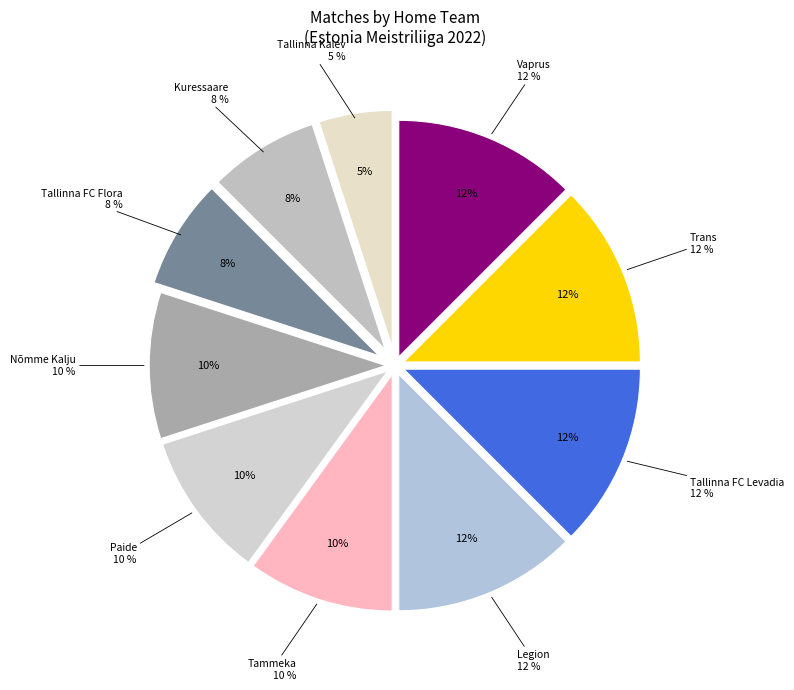

What is the change in value from Tallinna FC Levadia to Paide?

-1